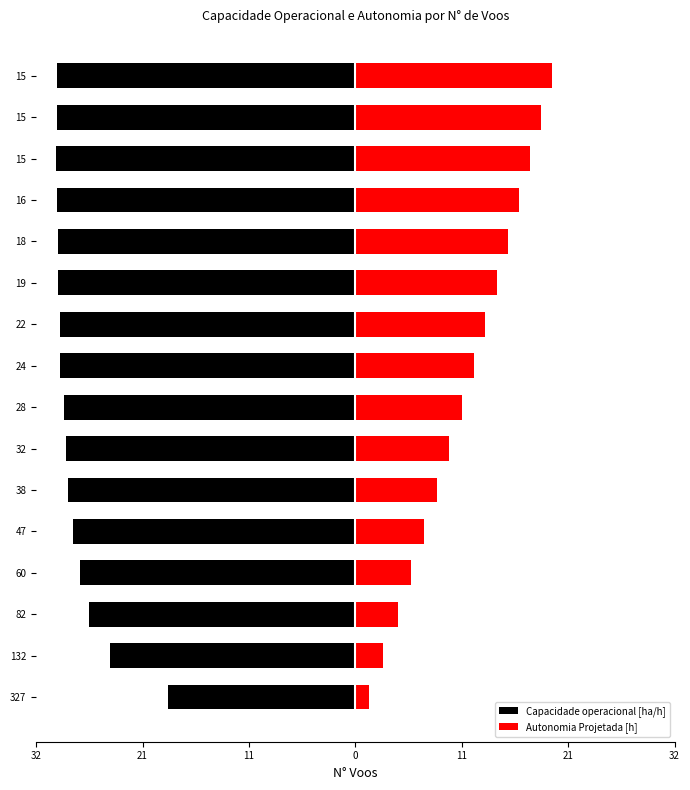

How many series are shown in this chart?

2